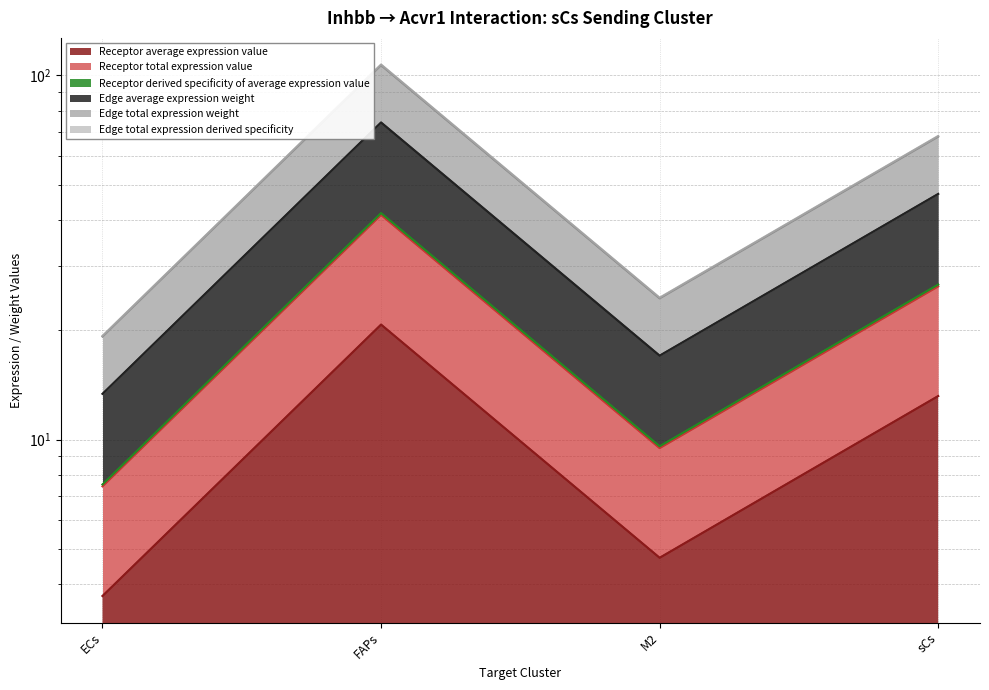

What are all the series names shown in the legend?

Receptor average expression value, Receptor total expression value, Receptor derived specificity of average expression value, Edge average expression weight, Edge total expression weight, Edge total expression derived specificity